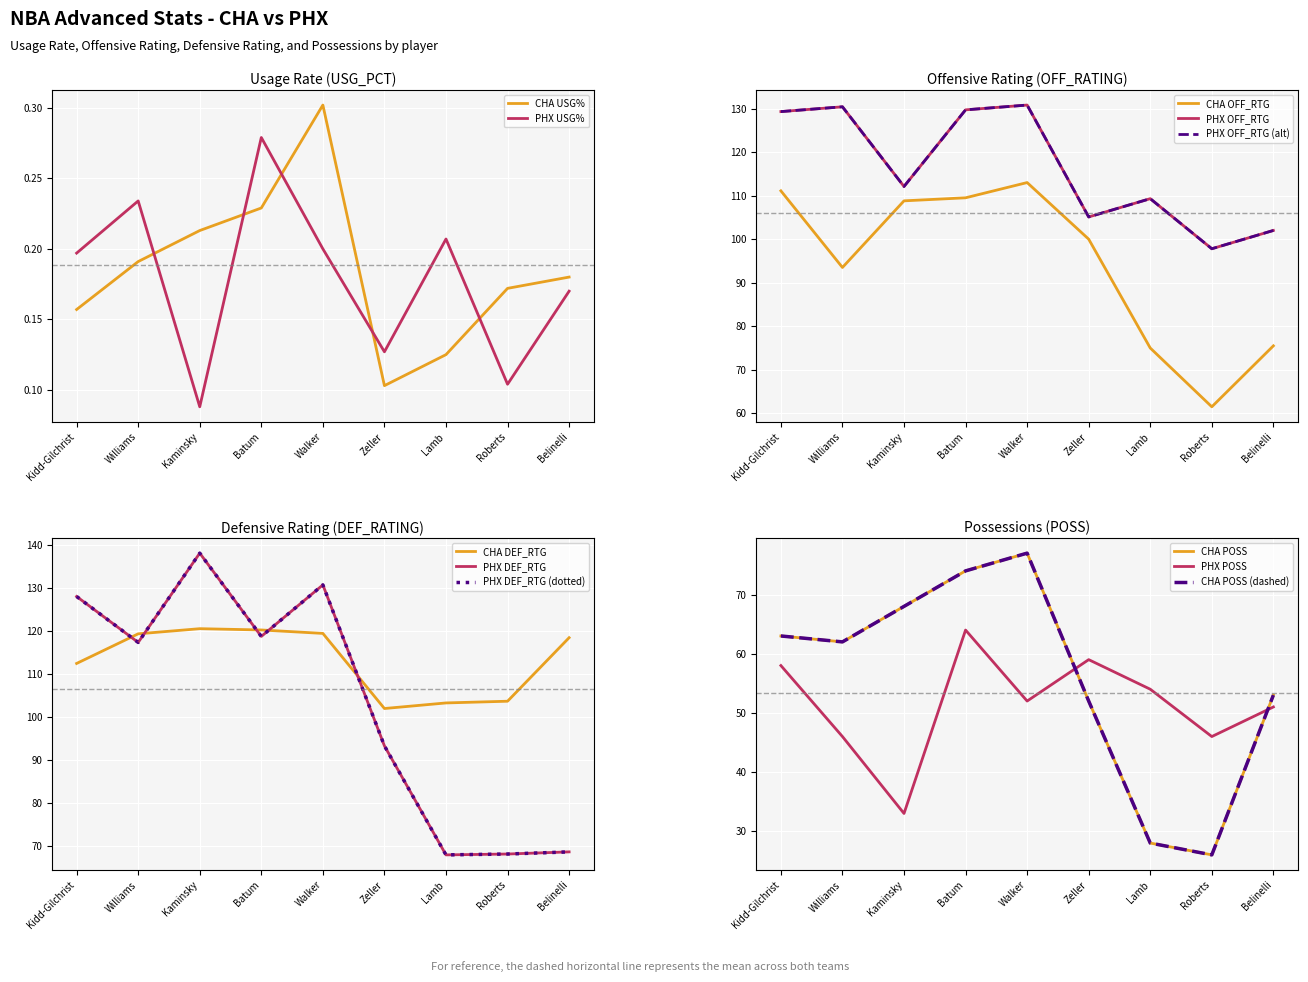

At which label is CHA USG% closest to 0?

Zeller